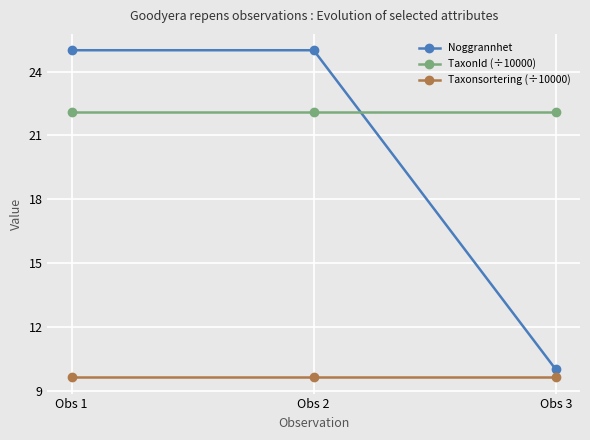

What is the difference between the highest and lowest values at Obs 2?

15.4